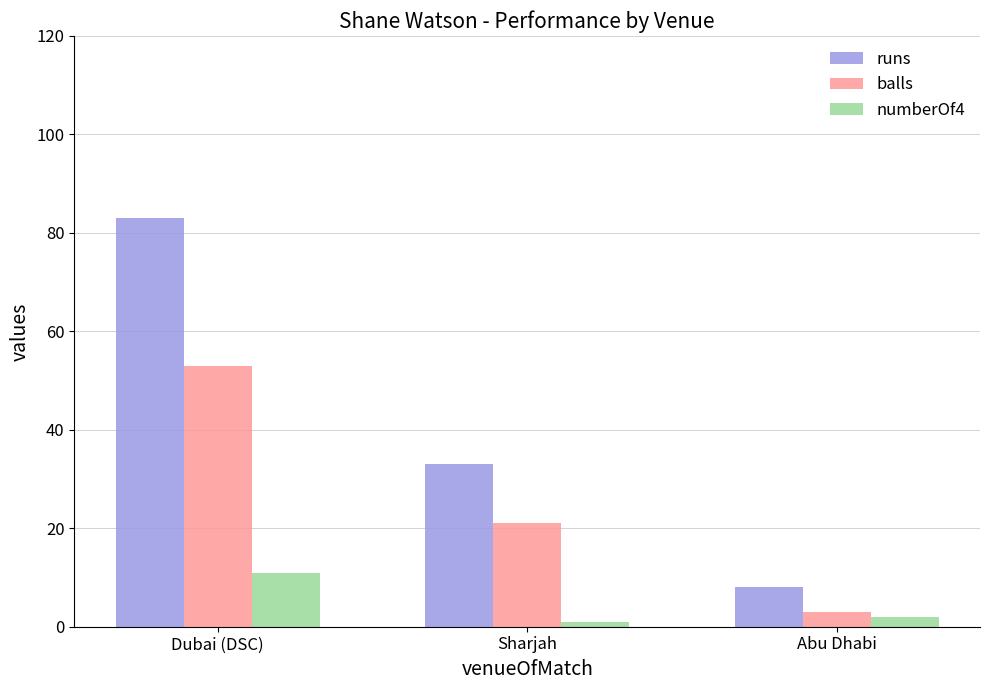

What is the value of the numberOf4 bar at the 1st from the left?

11